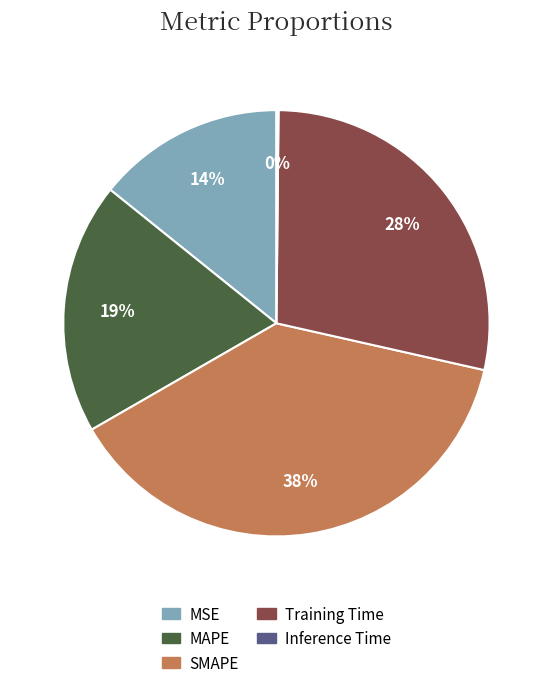

To the nearest percent, what percentage of the pie is SMAPE?

38%